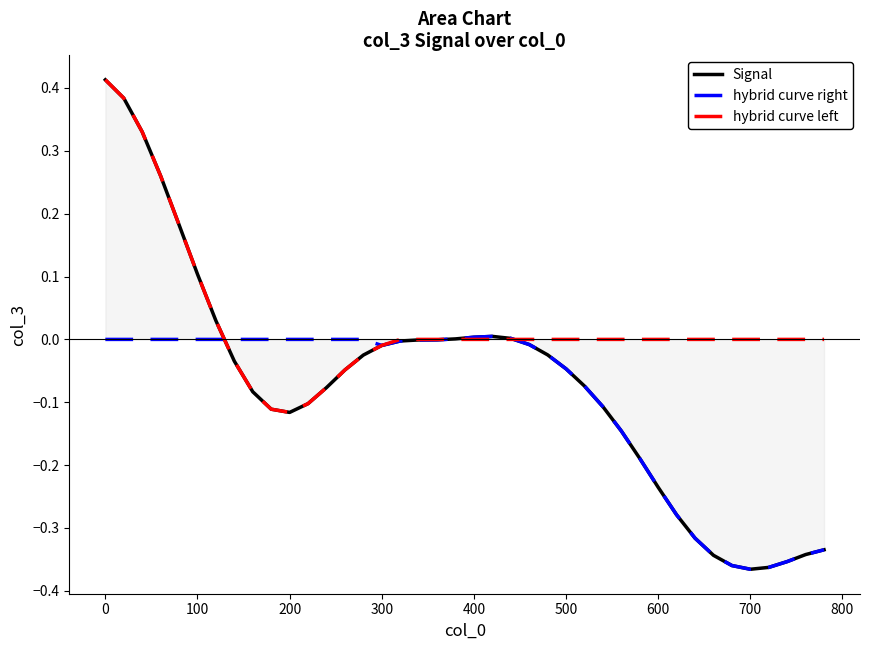

Reading right to left, transcribe all the data shown in this chart.

Signal: -0.3	-0.3	-0.4	-0.4	-0.4	-0.4	-0.3	-0.3	-0.3	-0.2	-0.2	-0.1	-0.1	-0.1	-0.0	-0.0	-0.0	0.0	0.0	0.0	0.0	-0.0	-0.0	-0.0	-0.0	-0.0	-0.0	-0.1	-0.1	-0.1	-0.1	-0.1	-0.0	0.0	0.1	0.2	0.3	0.3	0.4	0.4
hybrid curve right: -0.3	-0.3	-0.4	-0.4	-0.4	-0.4	-0.3	-0.3	-0.3	-0.2	-0.2	-0.1	-0.1	-0.1	-0.0	-0.0	-0.0	0.0	0.0	0.0	0.0	-0.0	-0.0	-0.0	-0.0	0.0	0.0	0.0	0.0	0.0	0.0	0.0	0.0	0.0	0.0	0.0	0.0	0.0	0.0	0.0
hybrid curve left: 0.0	0.0	0.0	0.0	0.0	0.0	0.0	0.0	0.0	0.0	0.0	0.0	0.0	0.0	0.0	0.0	0.0	0.0	0.0	0.0	0.0	0.0	0.0	0.0	-0.0	-0.0	-0.0	-0.1	-0.1	-0.1	-0.1	-0.1	-0.0	0.0	0.1	0.2	0.3	0.3	0.4	0.4